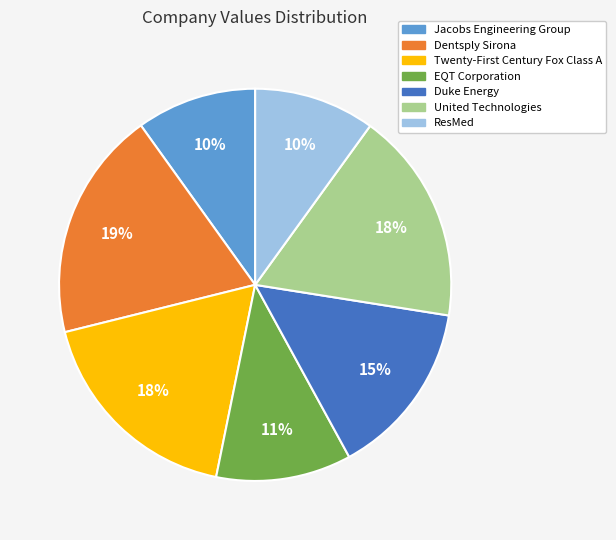

To the nearest percent, what is the average slice percentage?

14%